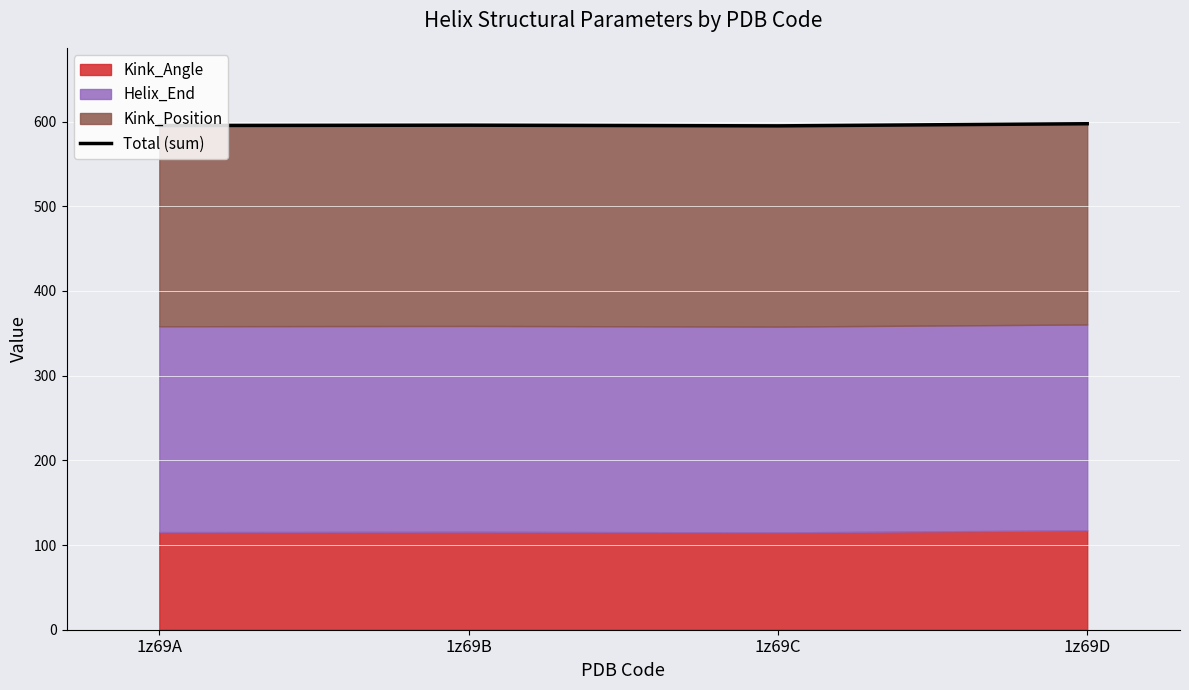

How many lines are shown in the chart?

1